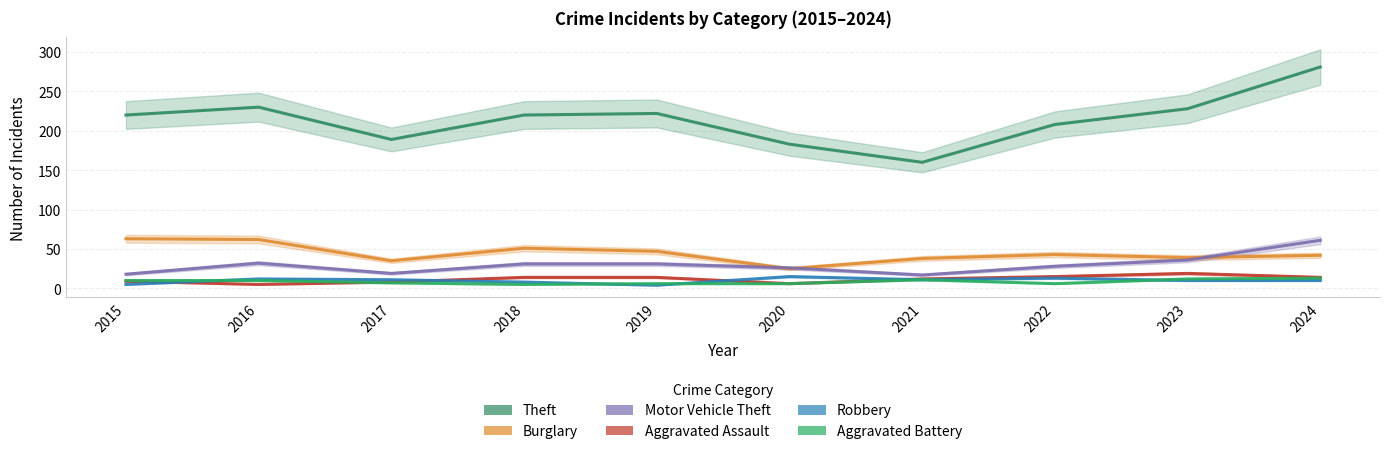

What is the value of the Aggravated Assault point at the 9th from the left?

19